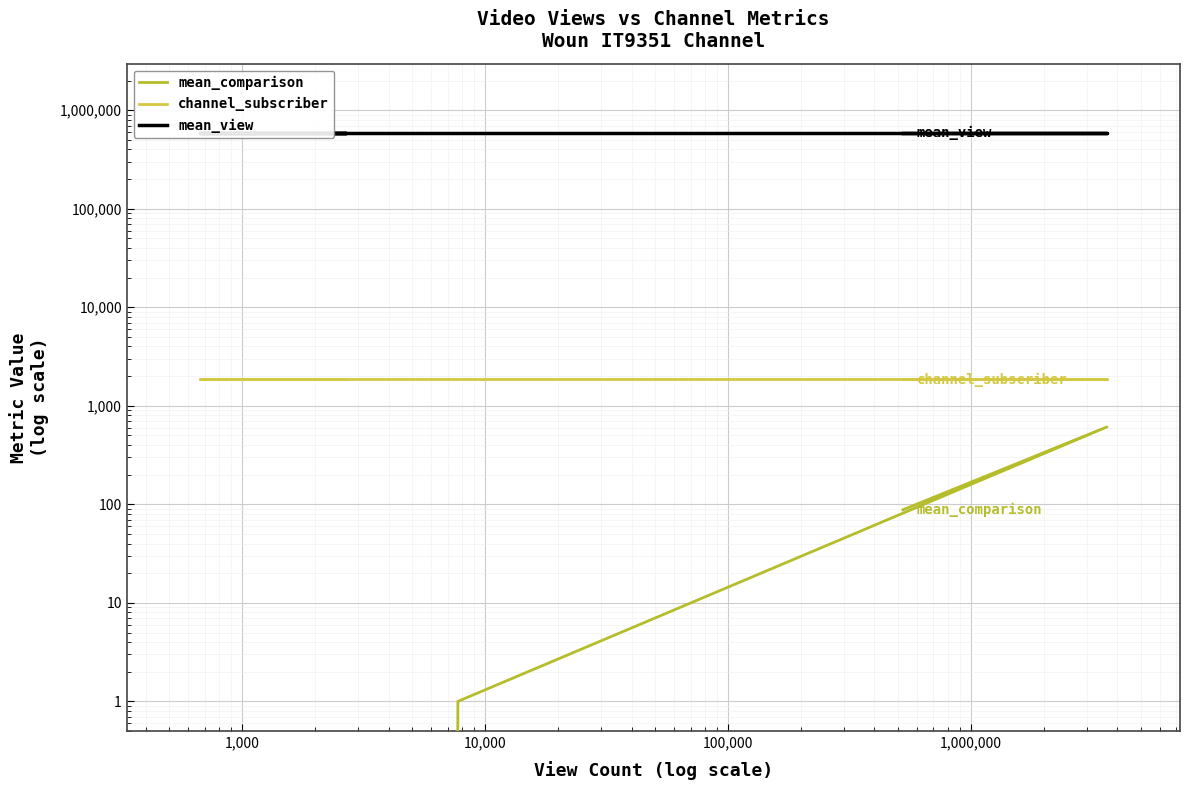

How many positive values does the mean_comparison series have?

3